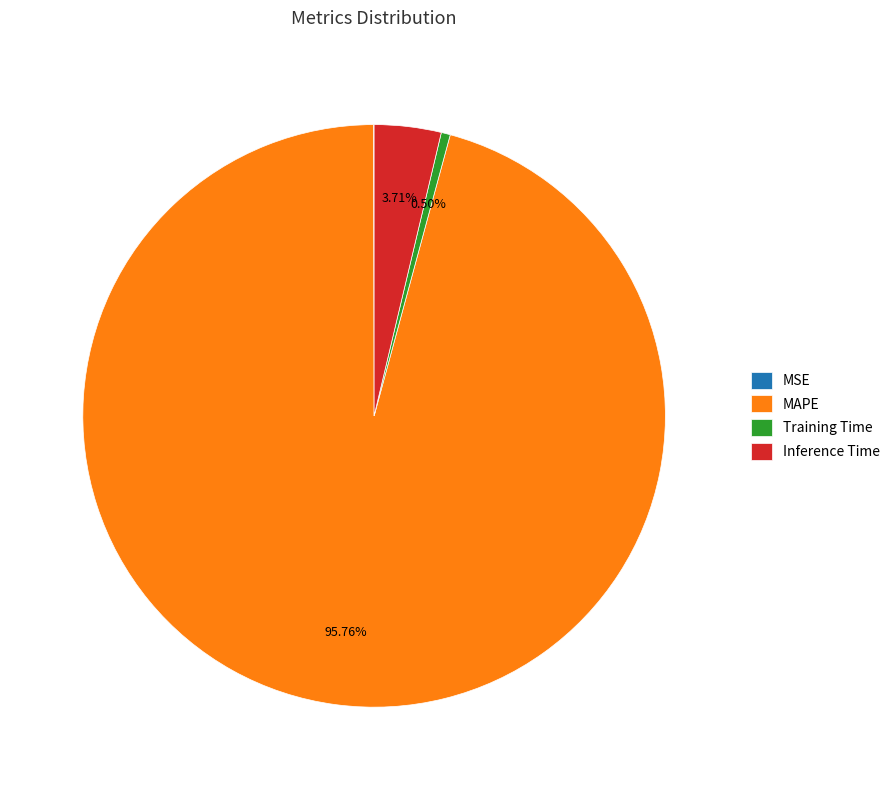

Do Inference Time and Training Time together represent more than half of the pie?

No